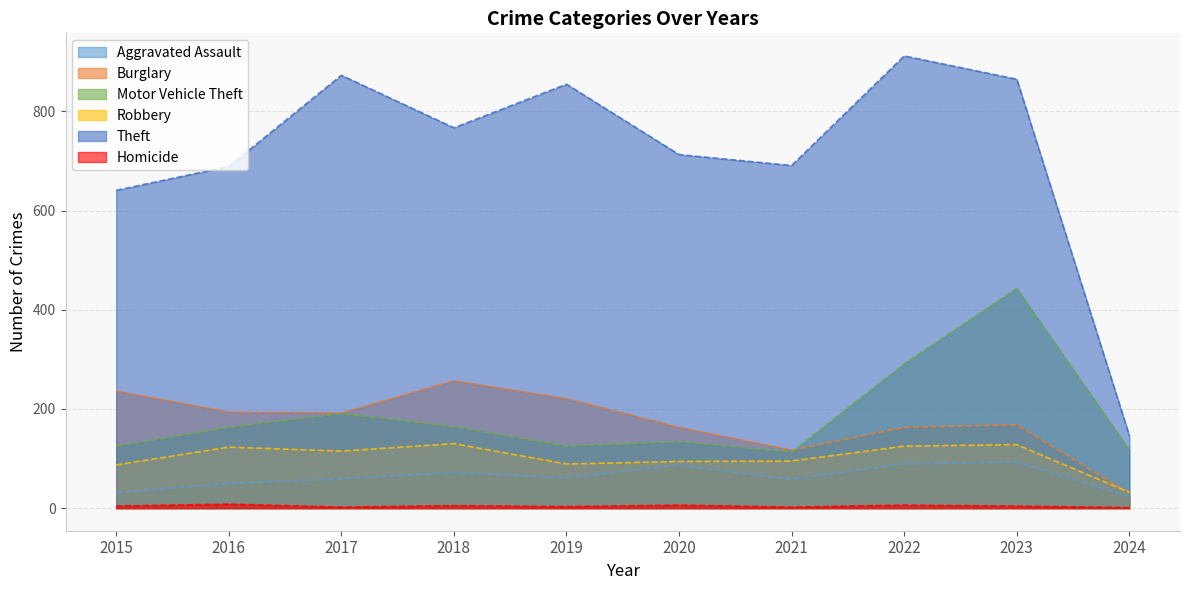

Rank the series by their maximum value, from highest to lowest.

Theft, Motor Vehicle Theft, Burglary, Robbery, Aggravated Assault, Homicide